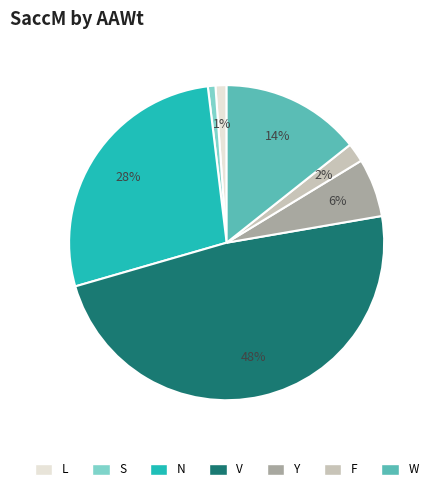

Does any single category account for the majority?

No